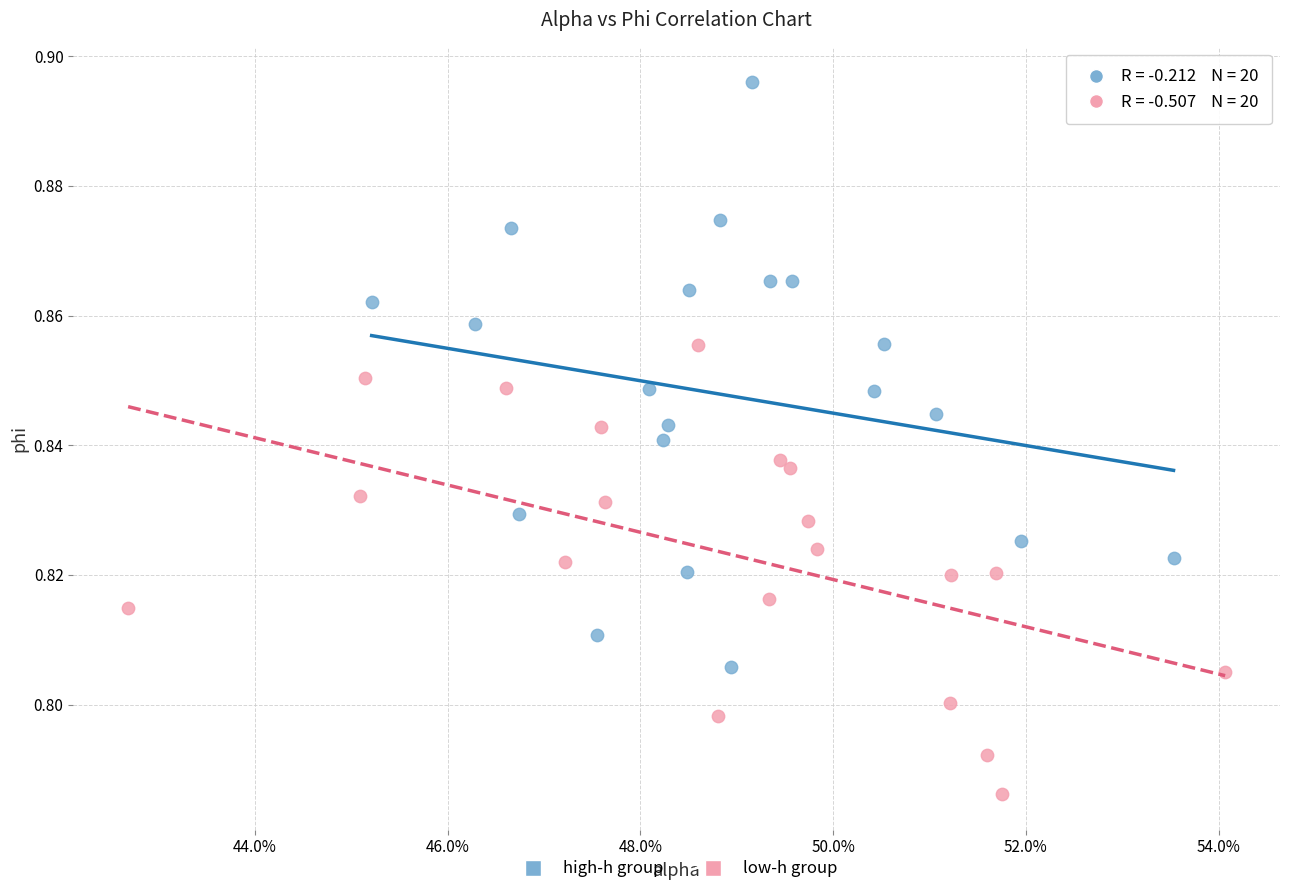

Which series contains the lowest Y value?

low-h group